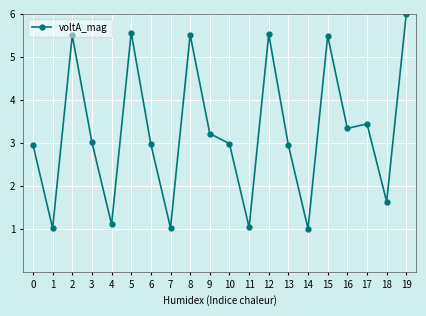

True or false: the data has more than 0 interior local peaks.

True